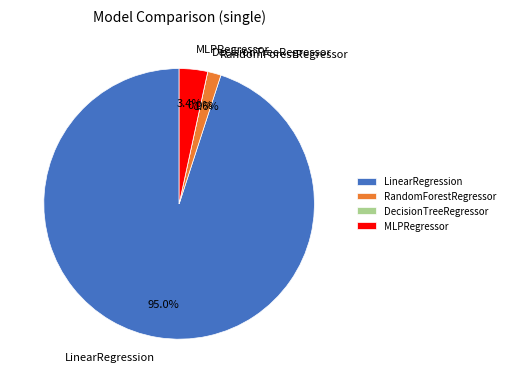

True or false: LinearRegression accounts for 99% of the total.

False